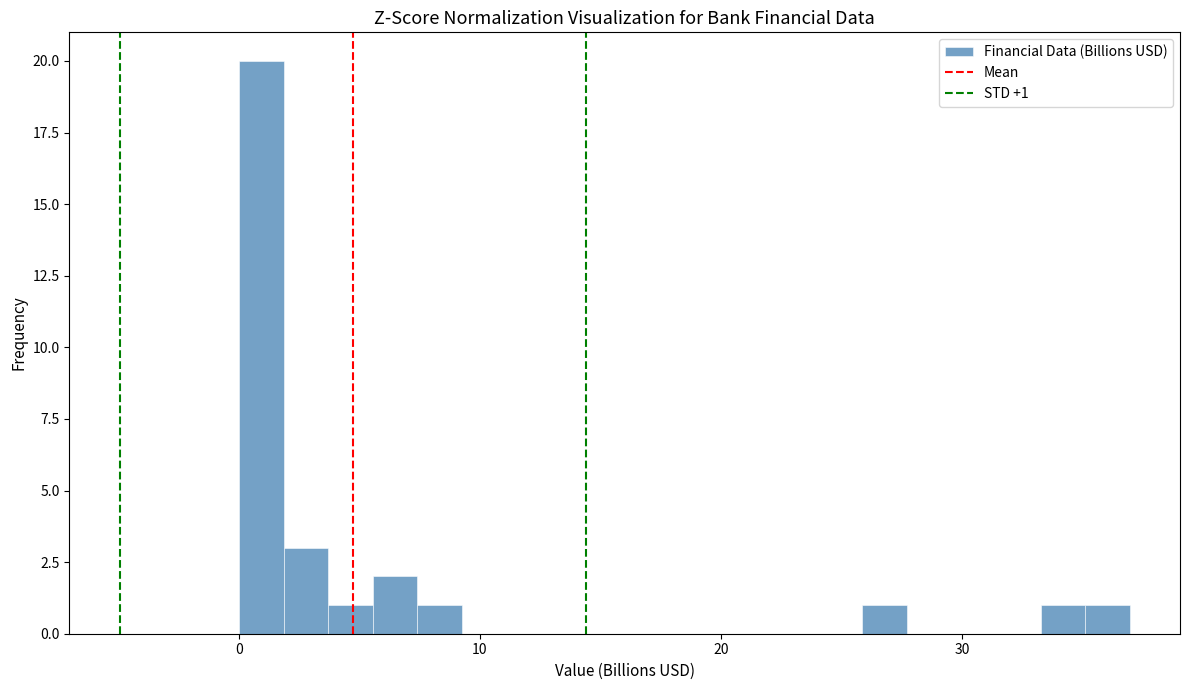

Read against the x-axis, roughly where is the centre of the tallest bar?

1